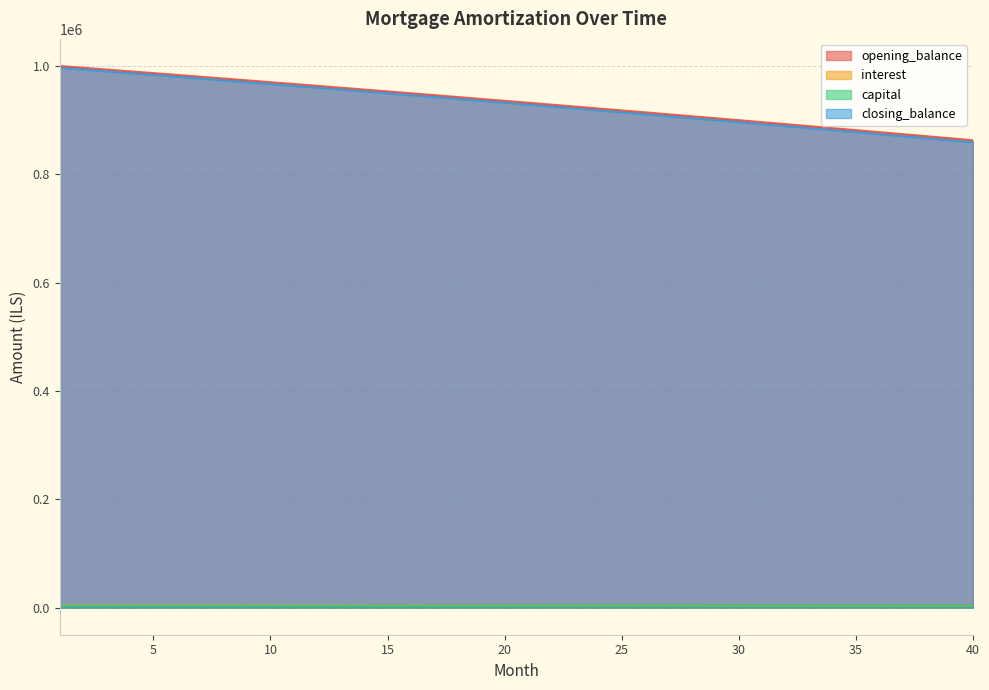

What is the approximate value of closing_balance at 22?

925098.6